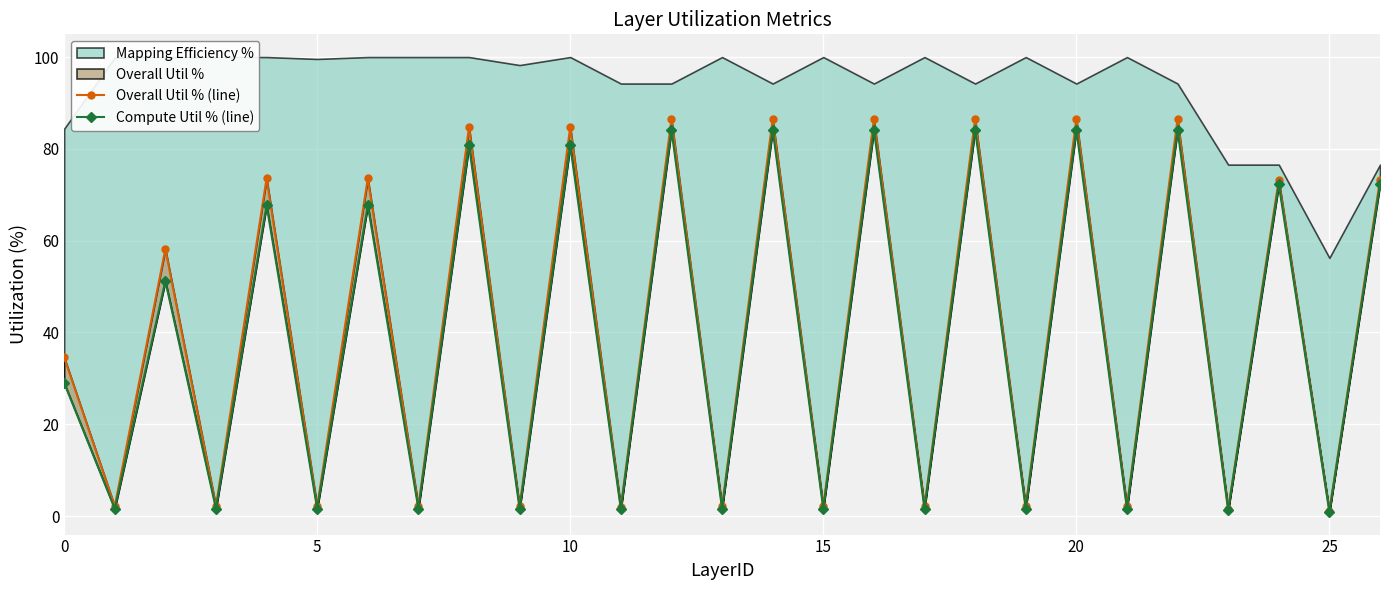

True or false: Overall Util % (line) has more than 1 points higher than both neighbors.

True